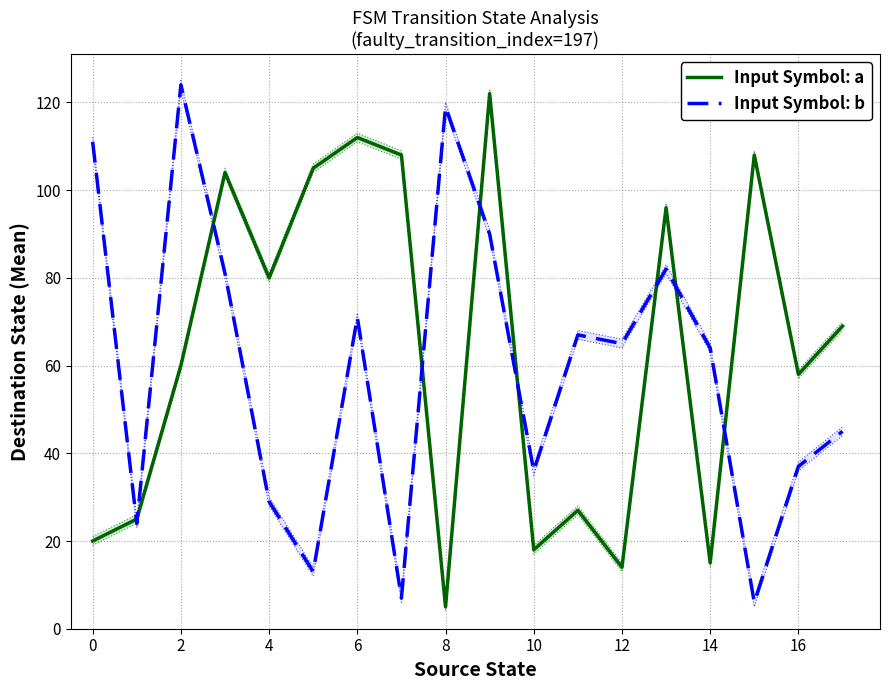

What is the lowest value of the Input Symbol: a series?

5